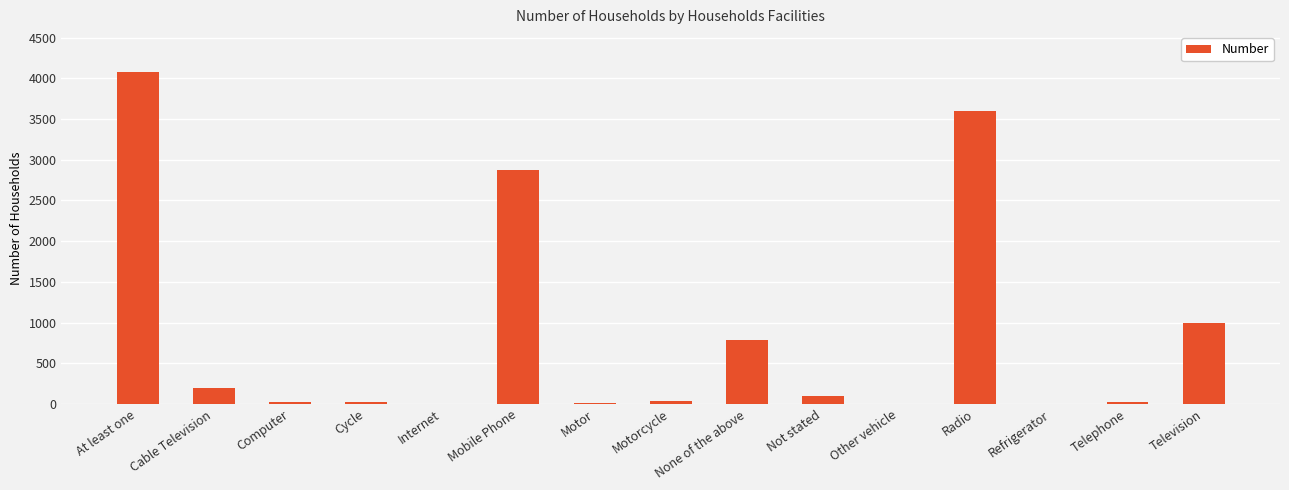

Where is the data nearest to the value 2039?

Mobile Phone